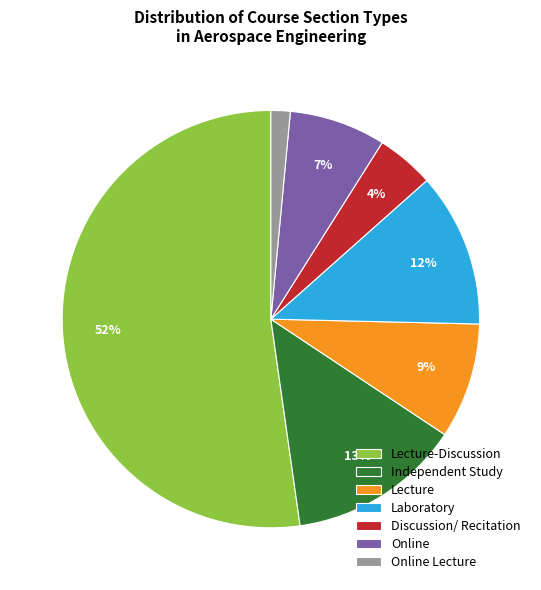

Is the sum of Lecture and Independent Study greater than half?

No